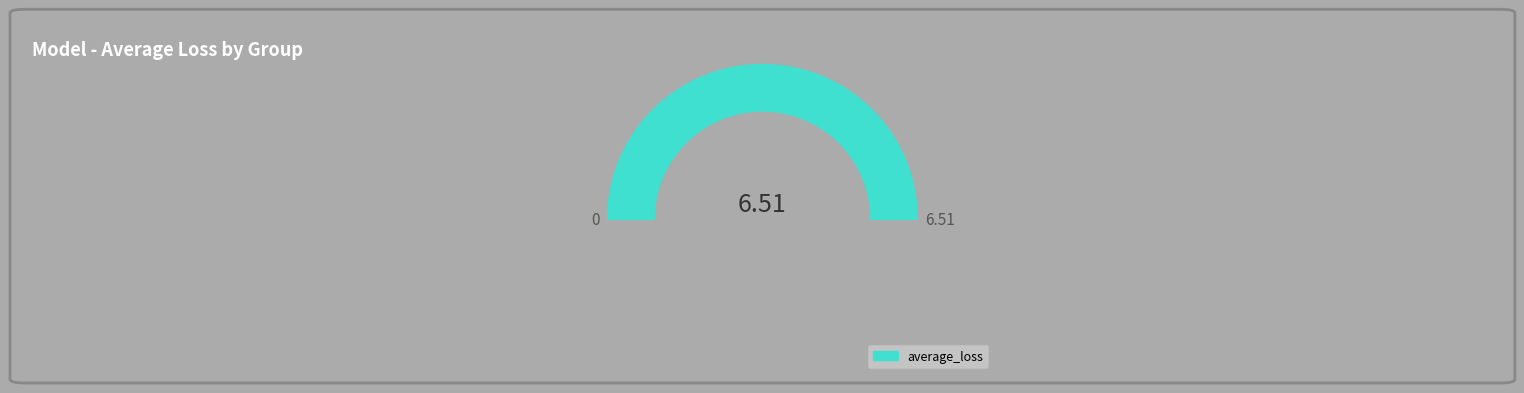

Combined, do 3 and 2 account for over 50%?

No